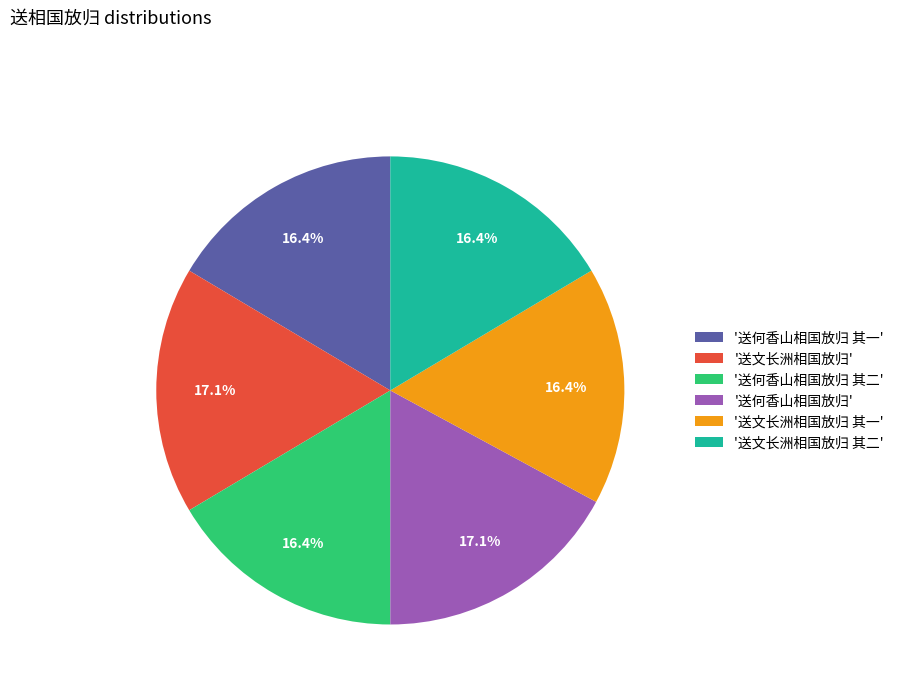

Combined, what portion of the pie is '送何香山相国放归' and '送何香山相国放归 其二'?

33.6%